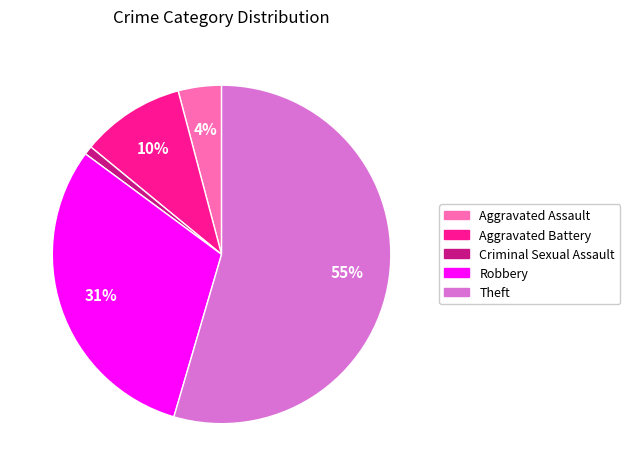

Is there any slice that represents more than half of the pie?

Yes